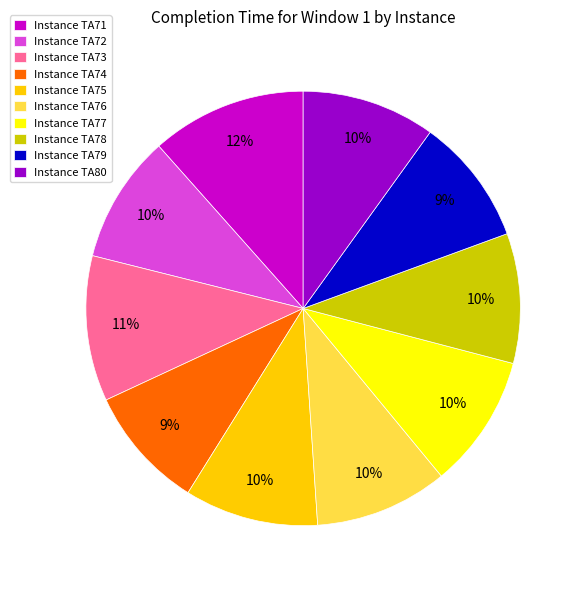

Which slice is the largest?

Instance TA71